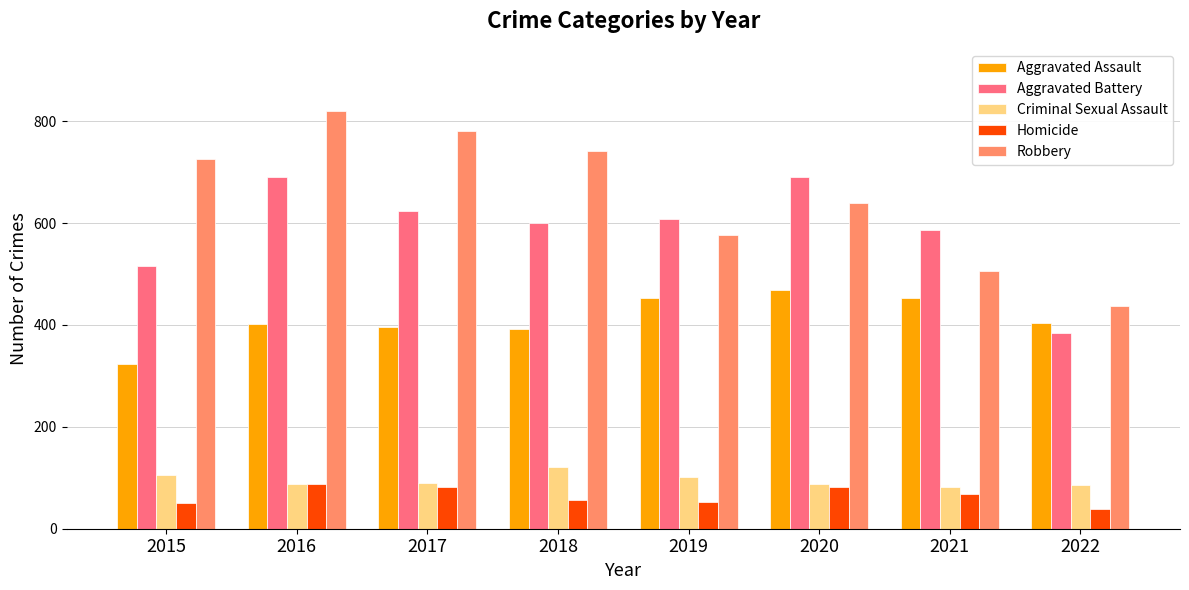

Which series has the widest spread of values?

Robbery